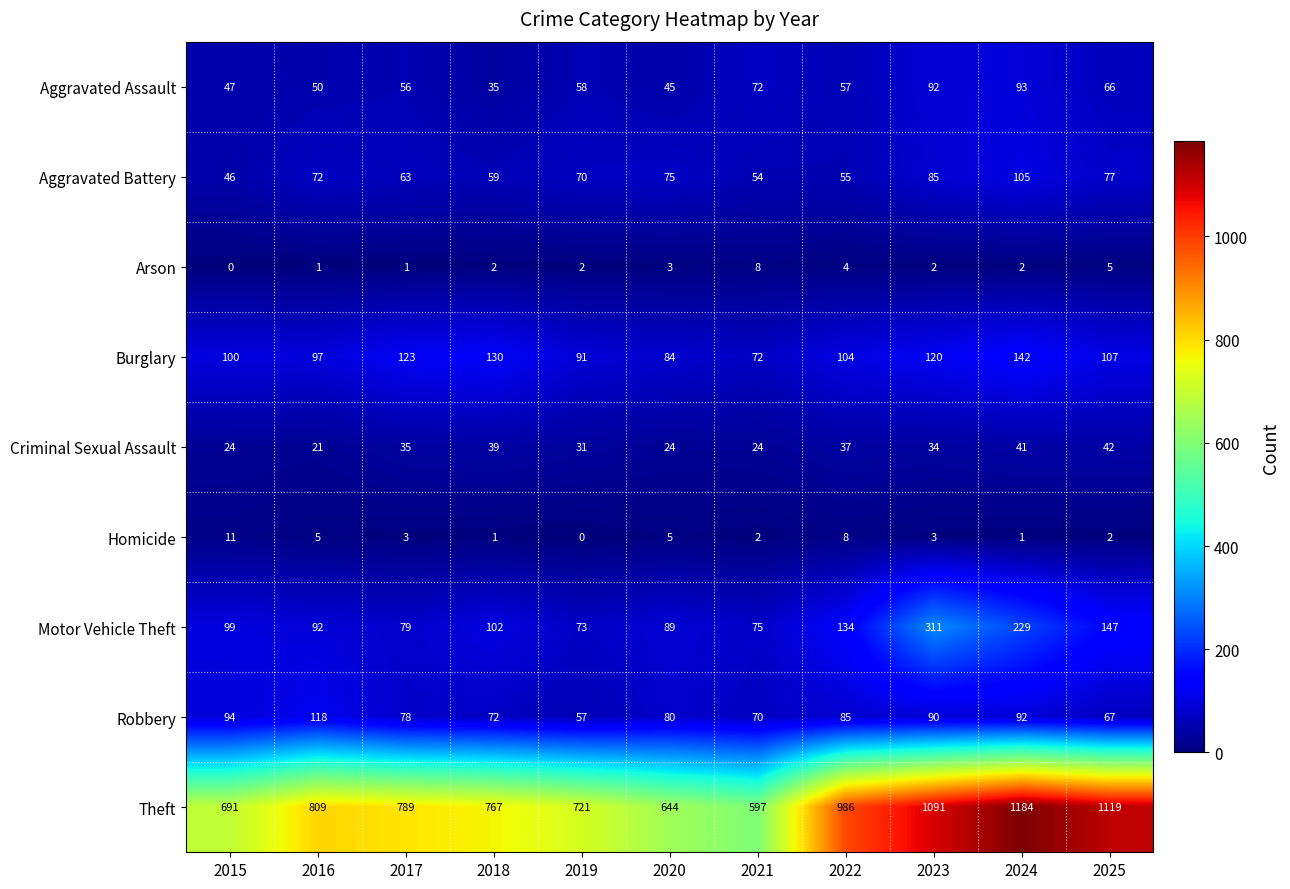

Where is Aggravated Battery nearest to the value 75?

2020